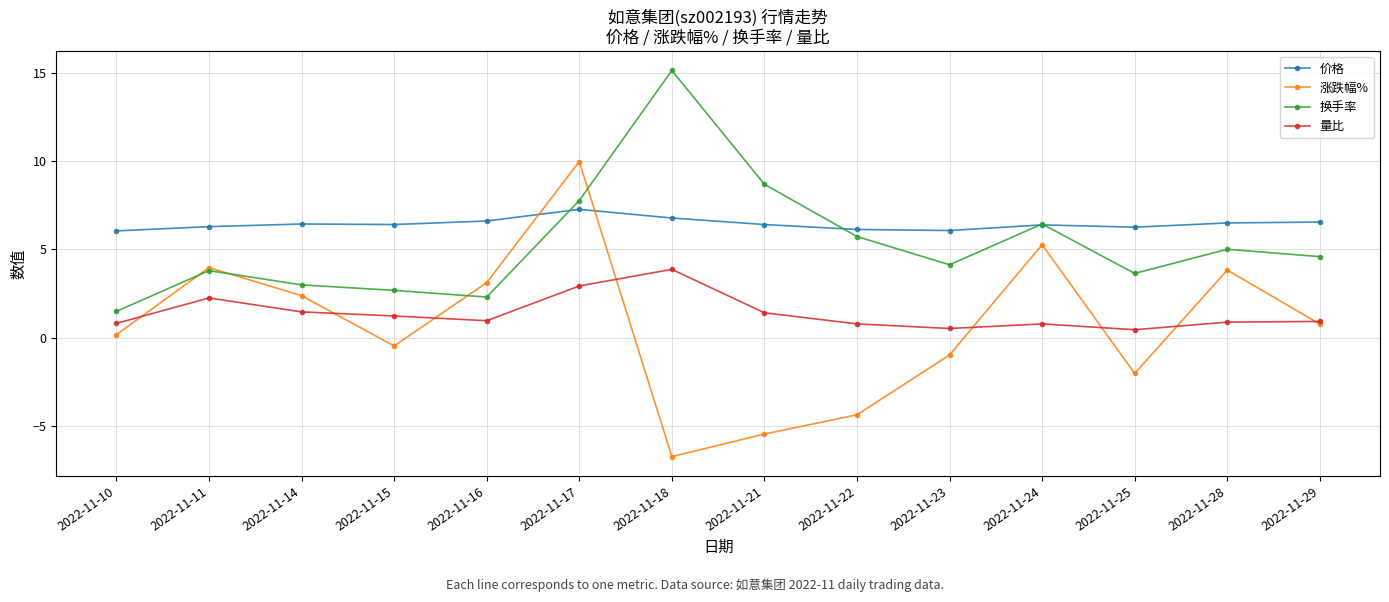

Which category has the highest value in the 量比 series?

2022-11-18